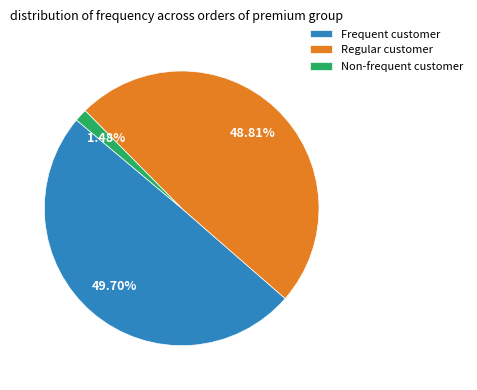

Does any single category account for the majority?

No